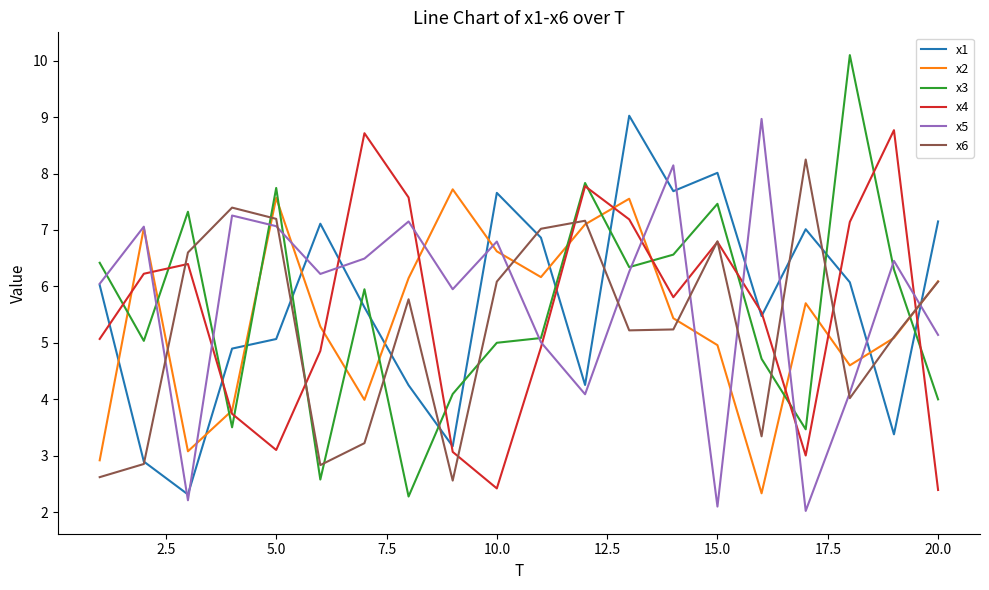

What is the maximum value shown in the chart?

10.1